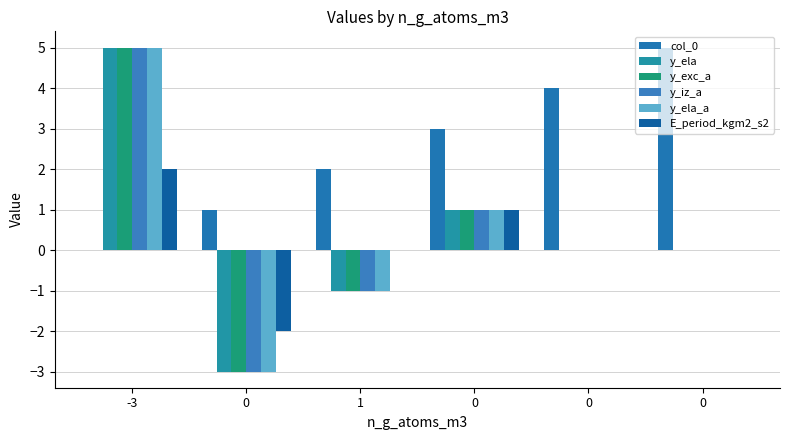

What is the sum of all y_ela values?

2